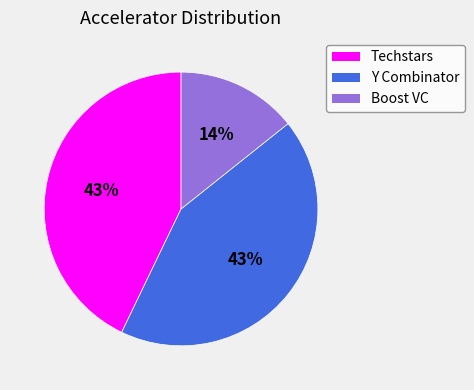

Count the number of slices in the pie.

3